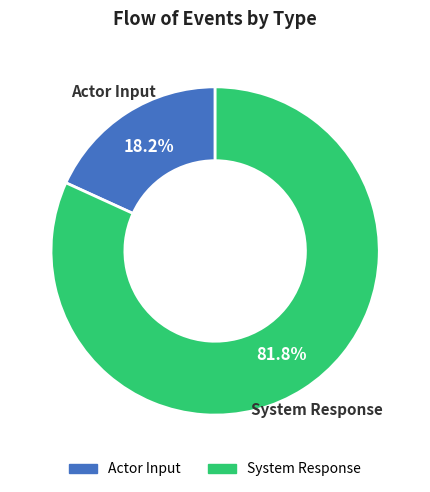

What is the smallest slice in the pie chart?

Actor Input